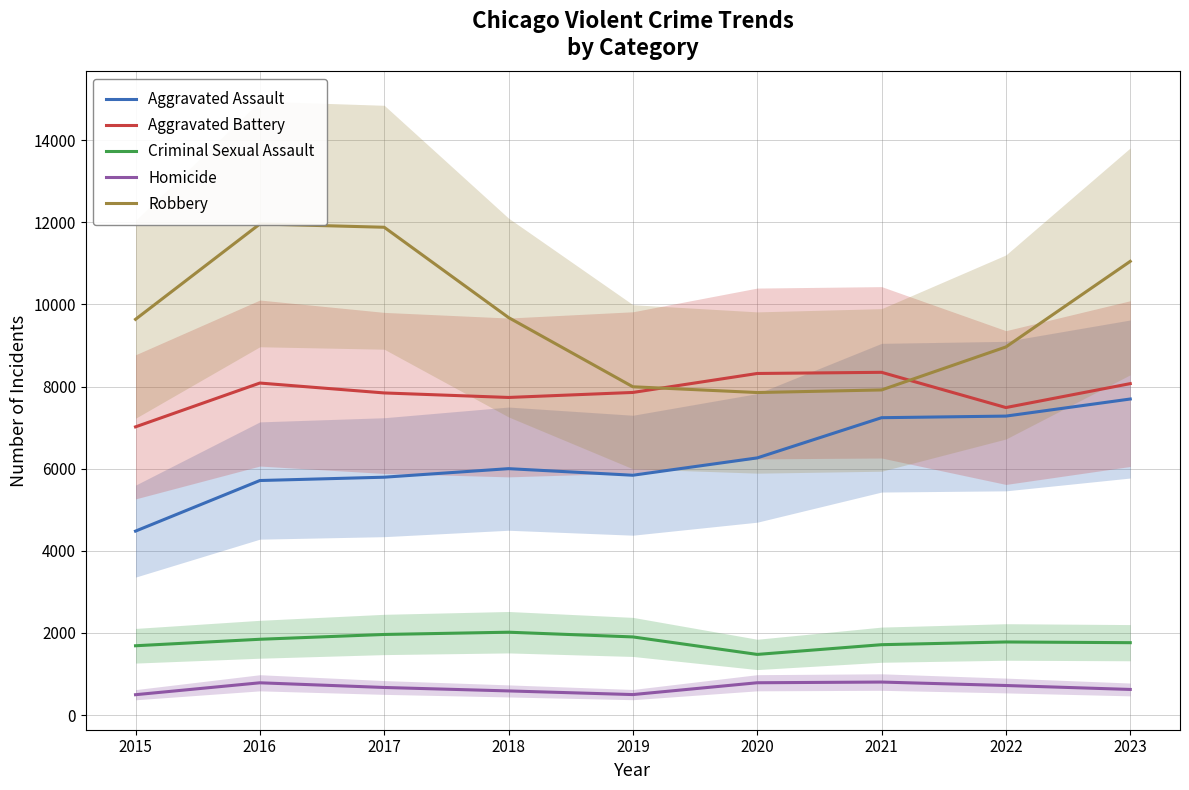

Reading left to right, extract all data points from this chart.

Aggravated Assault: 2015=4480	2016=5712	2017=5793	2018=6001	2019=5841	2020=6263	2021=7242	2022=7281	2023=7697
Aggravated Battery: 2015=7019	2016=8086	2017=7845	2018=7735	2019=7857	2020=8319	2021=8347	2022=7489	2023=8072
Criminal Sexual Assault: 2015=1688	2016=1846	2017=1963	2018=2018	2019=1903	2020=1477	2021=1714	2022=1780	2023=1763
Homicide: 2015=496	2016=786	2017=672	2018=588	2019=499	2020=787	2021=804	2022=720	2023=624
Robbery: 2015=9638	2016=11960	2017=11880	2018=9681	2019=7995	2020=7855	2021=7918	2022=8965	2023=11050